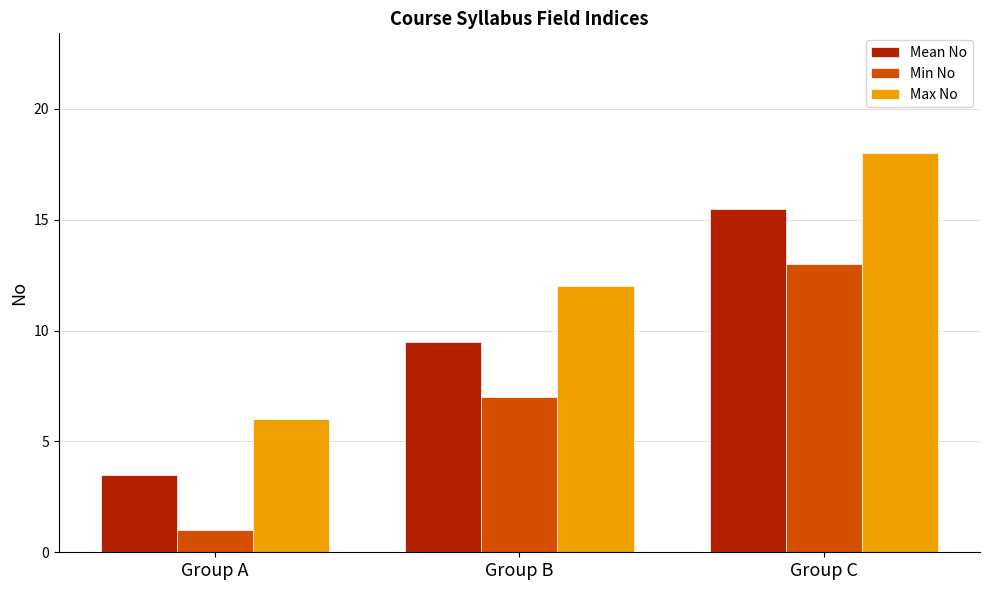

Rank the series by their maximum value, from highest to lowest.

Max No, Mean No, Min No